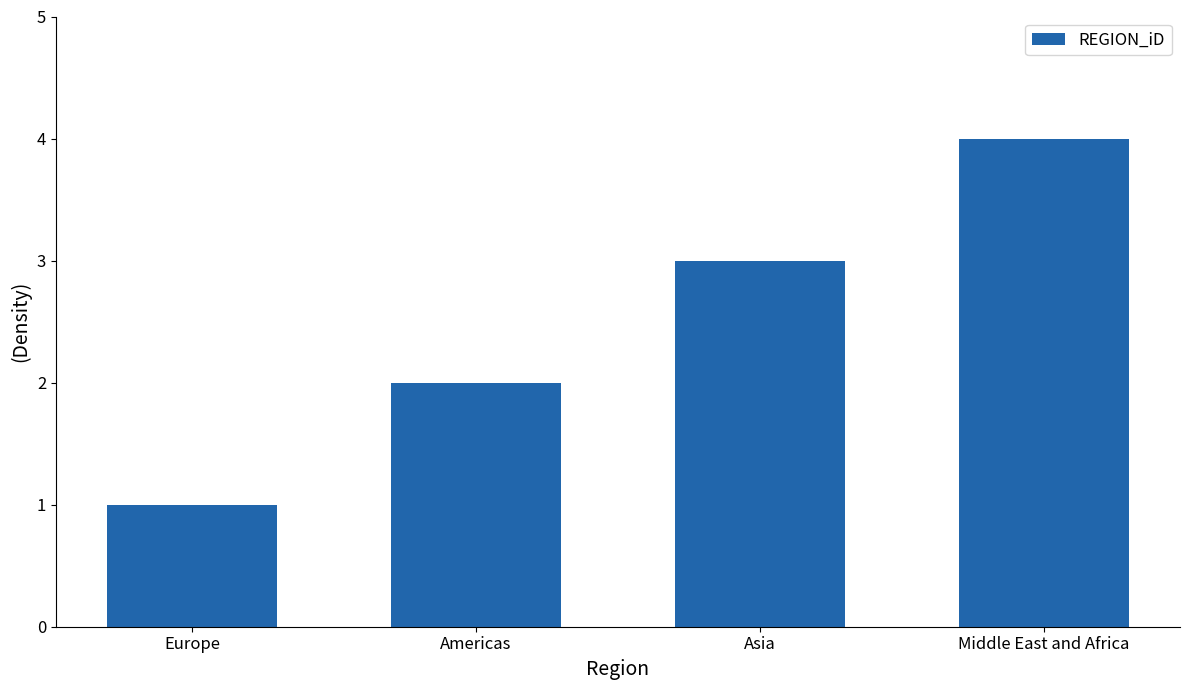

Rank the categories by value from highest to lowest.

Middle East and Africa, Asia, Americas, Europe